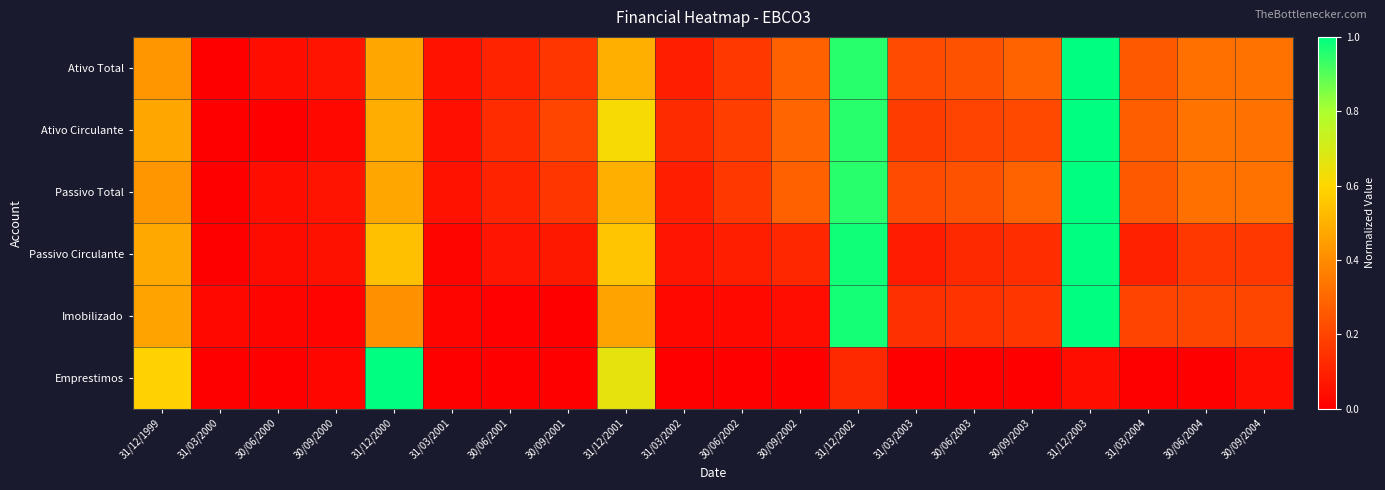

Which series has the largest total across all categories?

Ativo Circulante